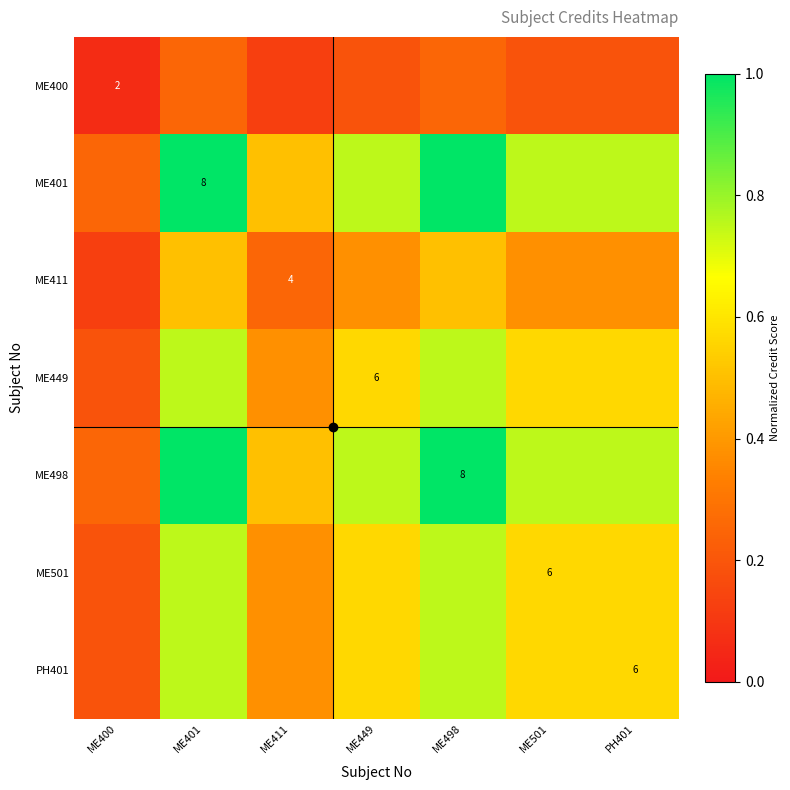

Which category has the lowest value across all series?

ME400